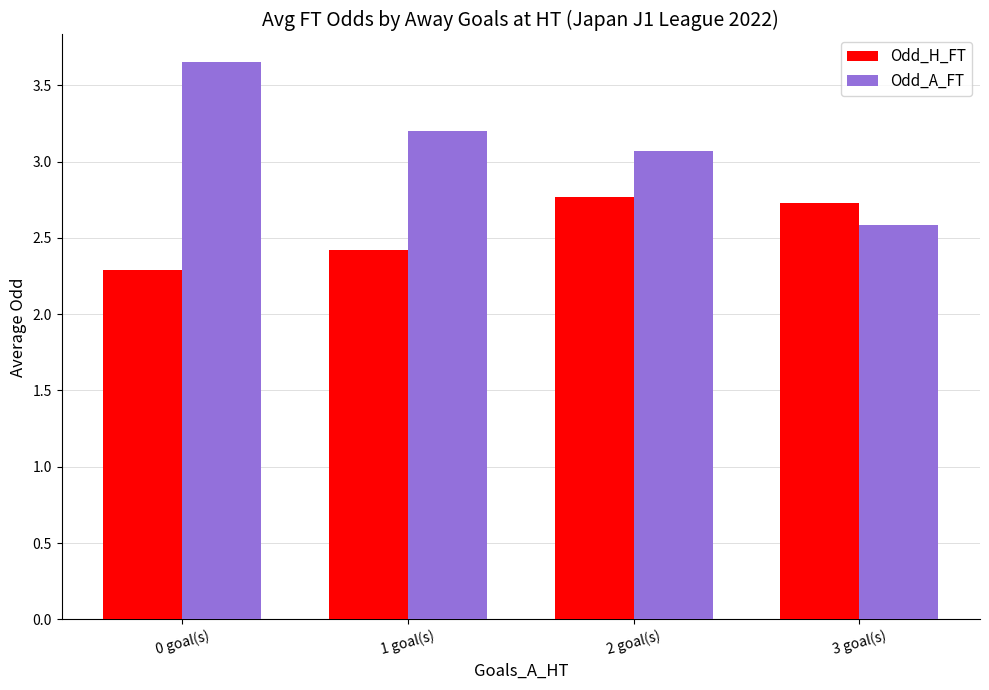

What is the highest value of the Odd_H_FT series?

2.8